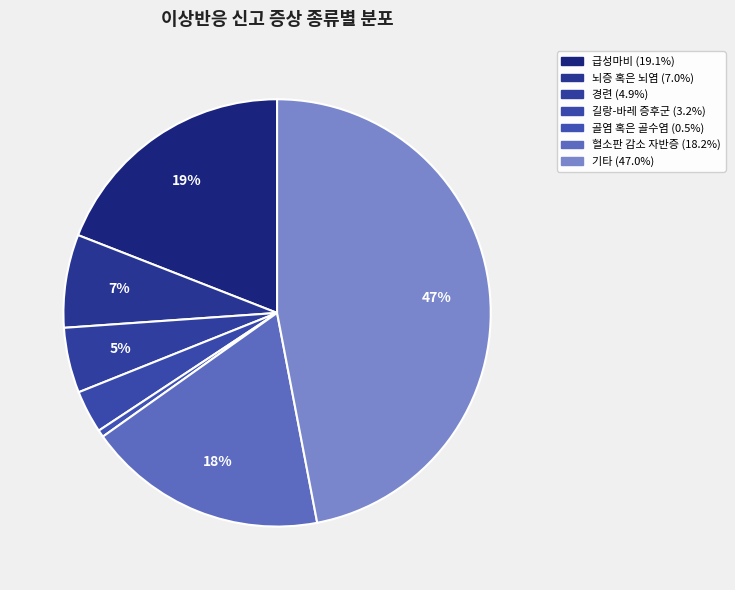

Does 골염 혹은 골수염 represent more than half of the total?

No